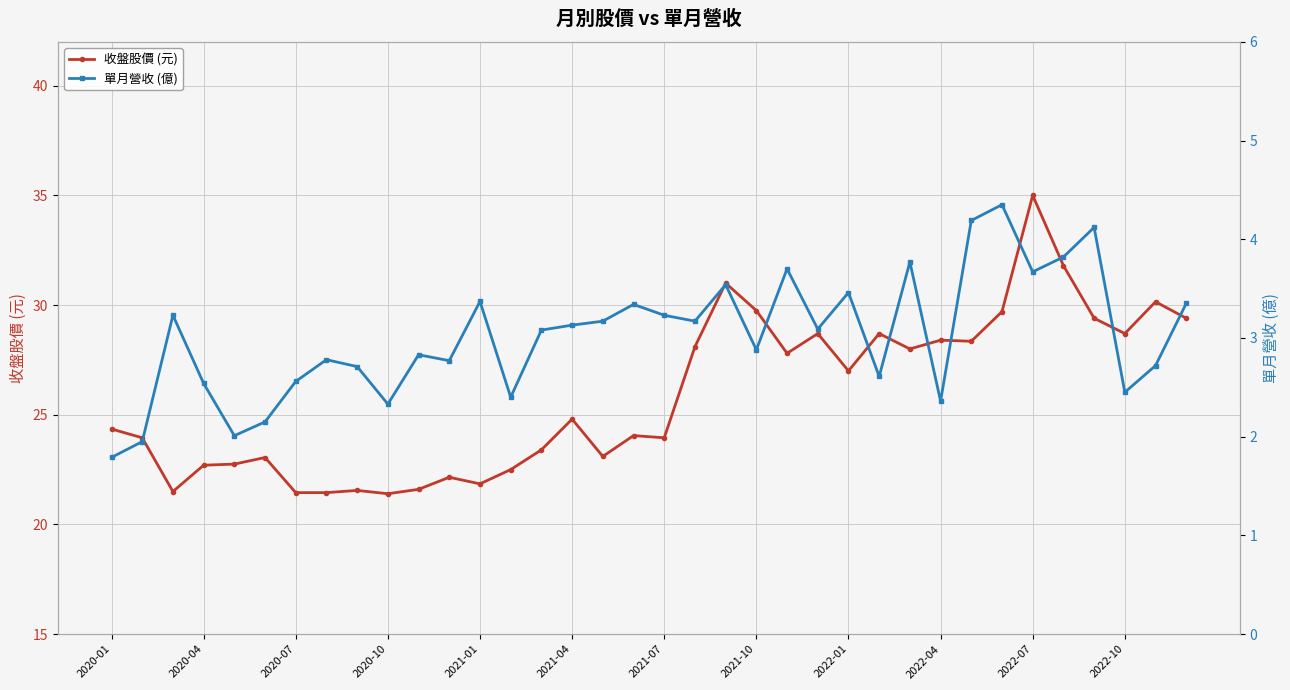

At which category does the chart reach its minimum across all series?

2020-01